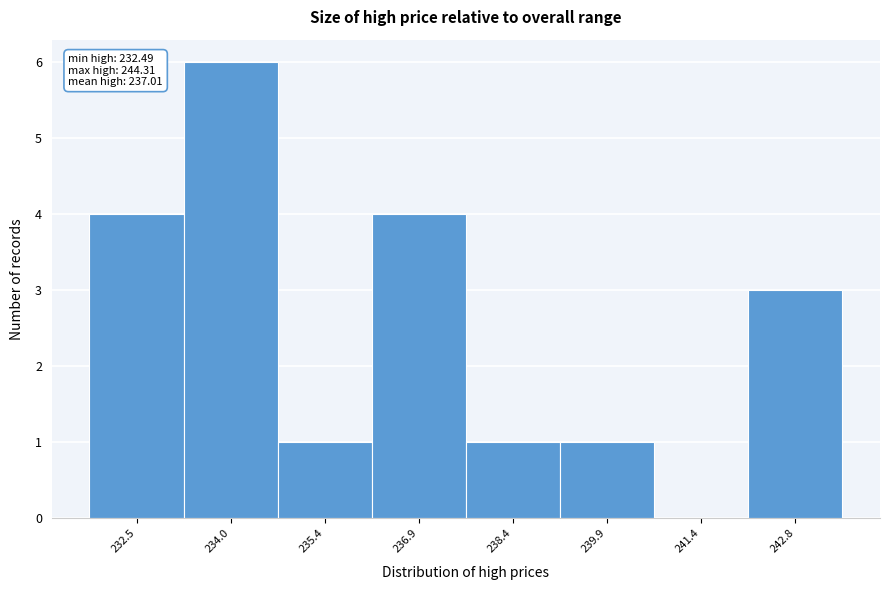

Reading left to right, what are all the values shown in this chart?

232.5=4	234.0=6	235.4=1	236.9=4	238.4=1	239.9=1	241.4=0	242.8=3